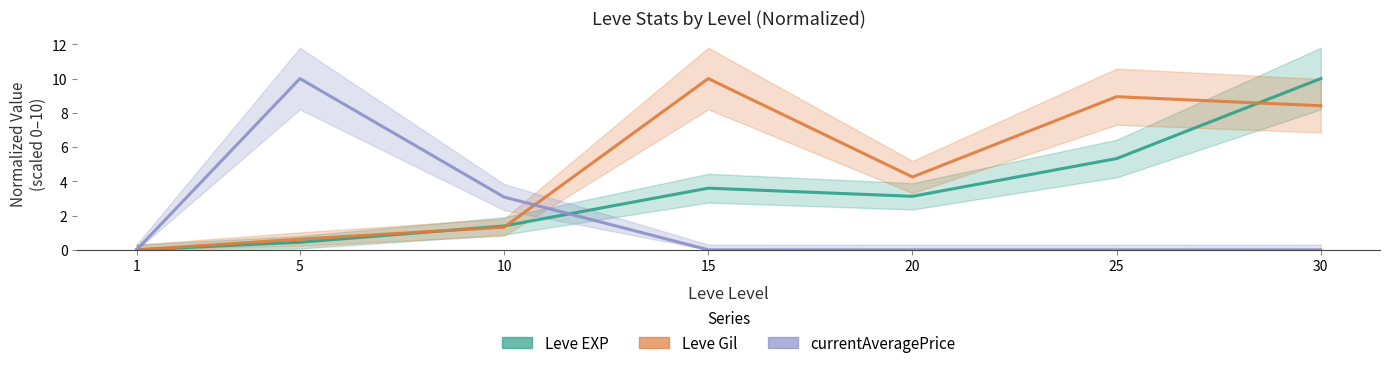

Is this an area chart (filled region under the line)?

No